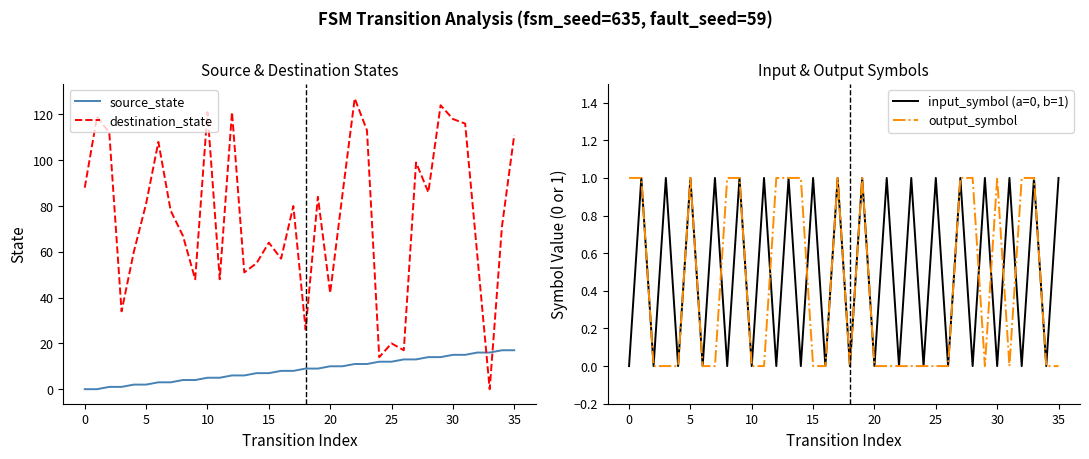

Which series has the widest spread of values?

destination_state